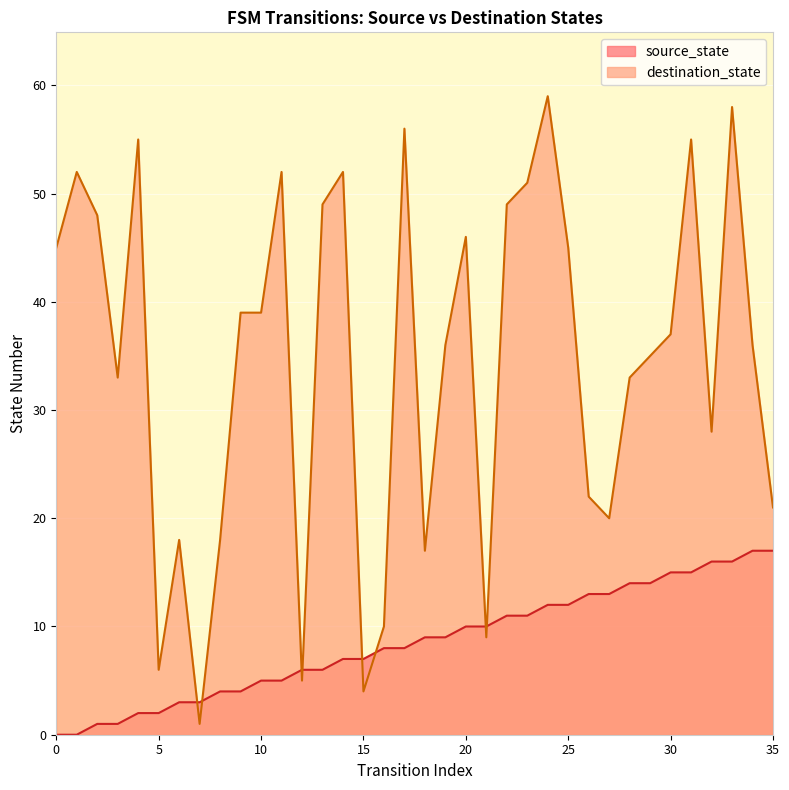

In destination_state, how many points are lower than both neighbors (excluding endpoints)?

9